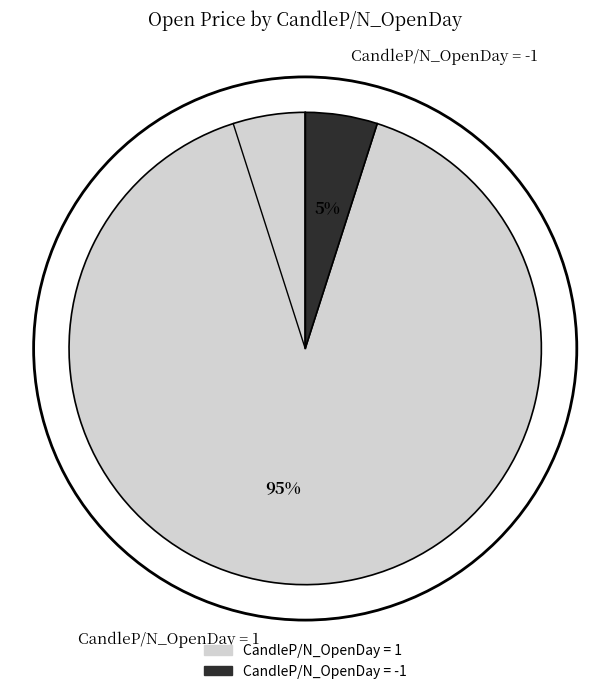

The CandleP/N_OpenDay = 1 slice represents 95% of the pie. True or false?

True